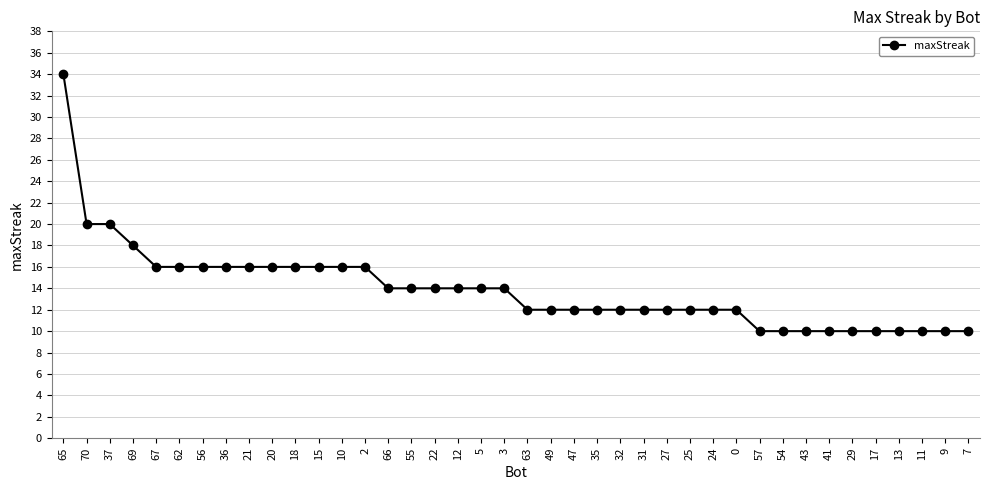

The value at 17 is 10. True or false?

True